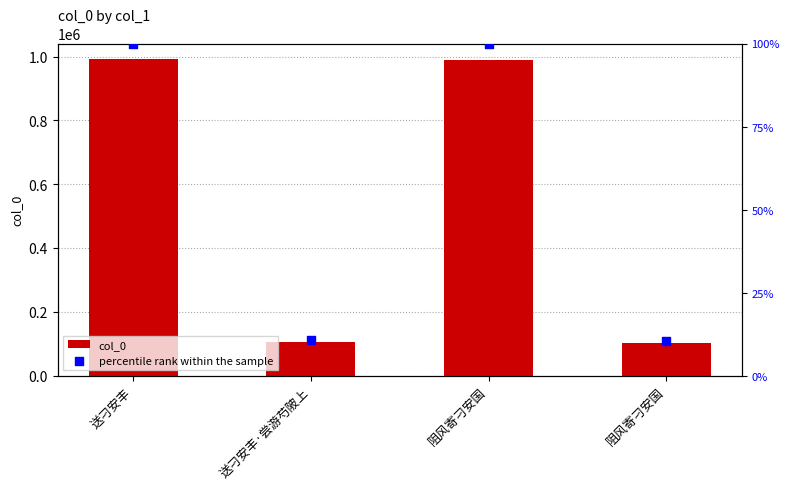

Which series reaches the maximum Y coordinate?

percentile rank within the sample